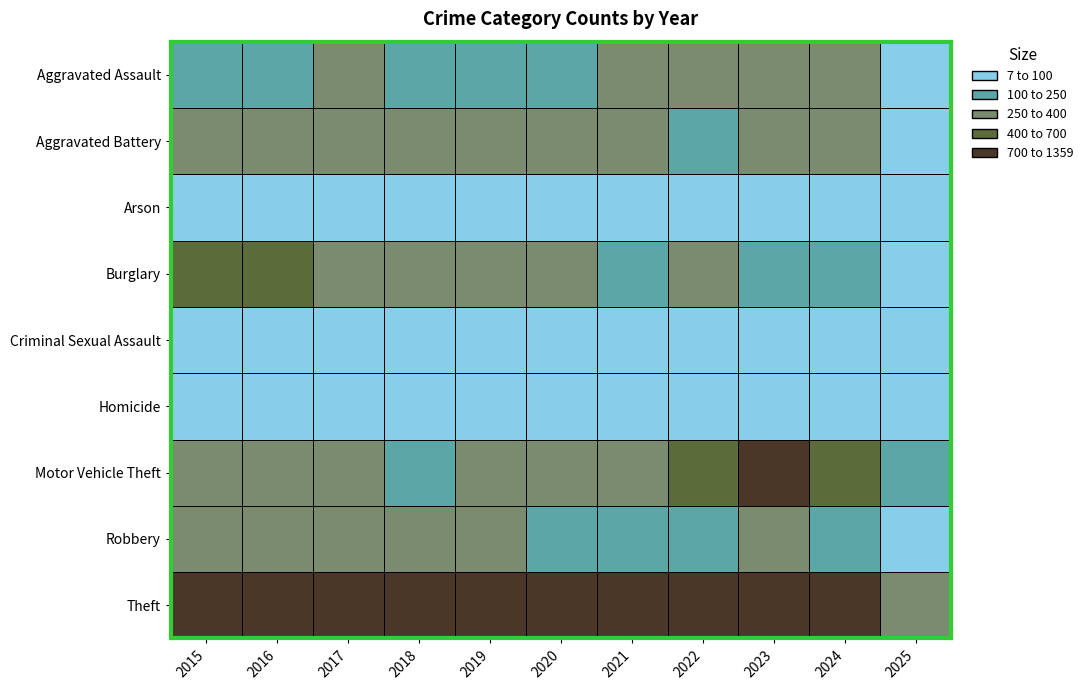

True or false: Burglary has a value of 308 at 2019.

True